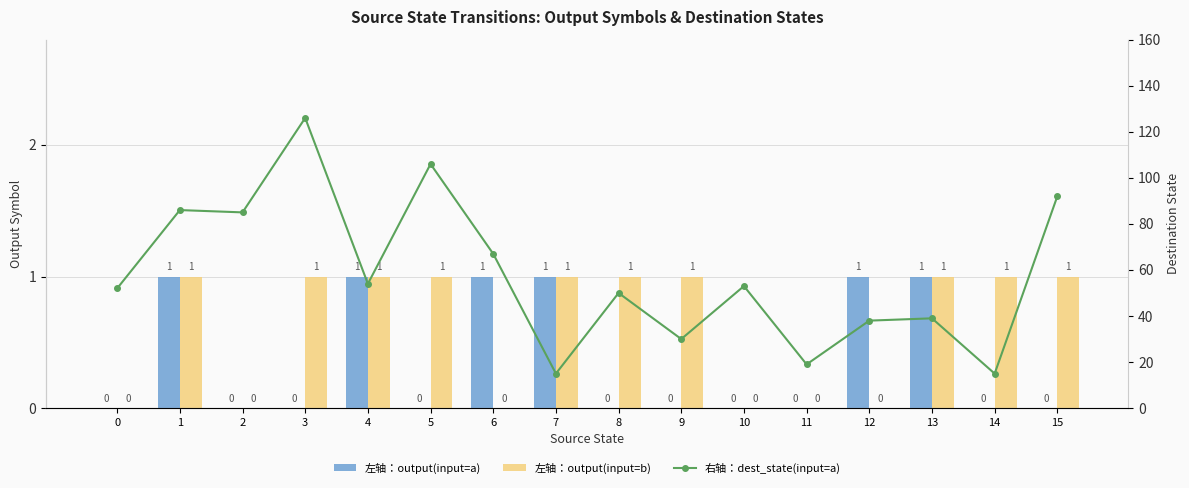

True or false: 右轴：dest_state(input=a) has a value of 10 at 11.

False